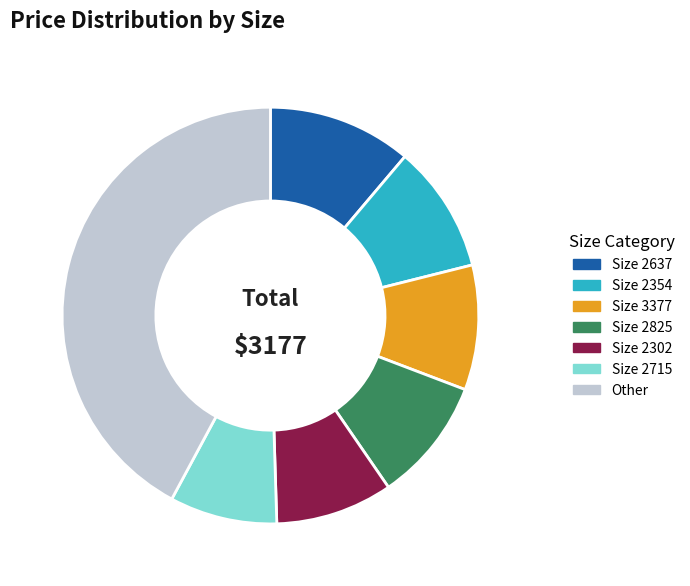

Does Size 2825 represent more than half of the total?

No